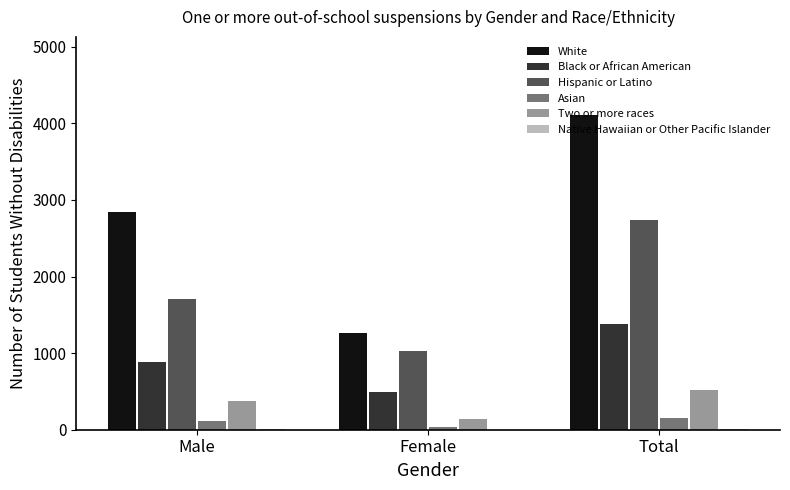

Between Female and Total, which series saw the biggest shift?

White